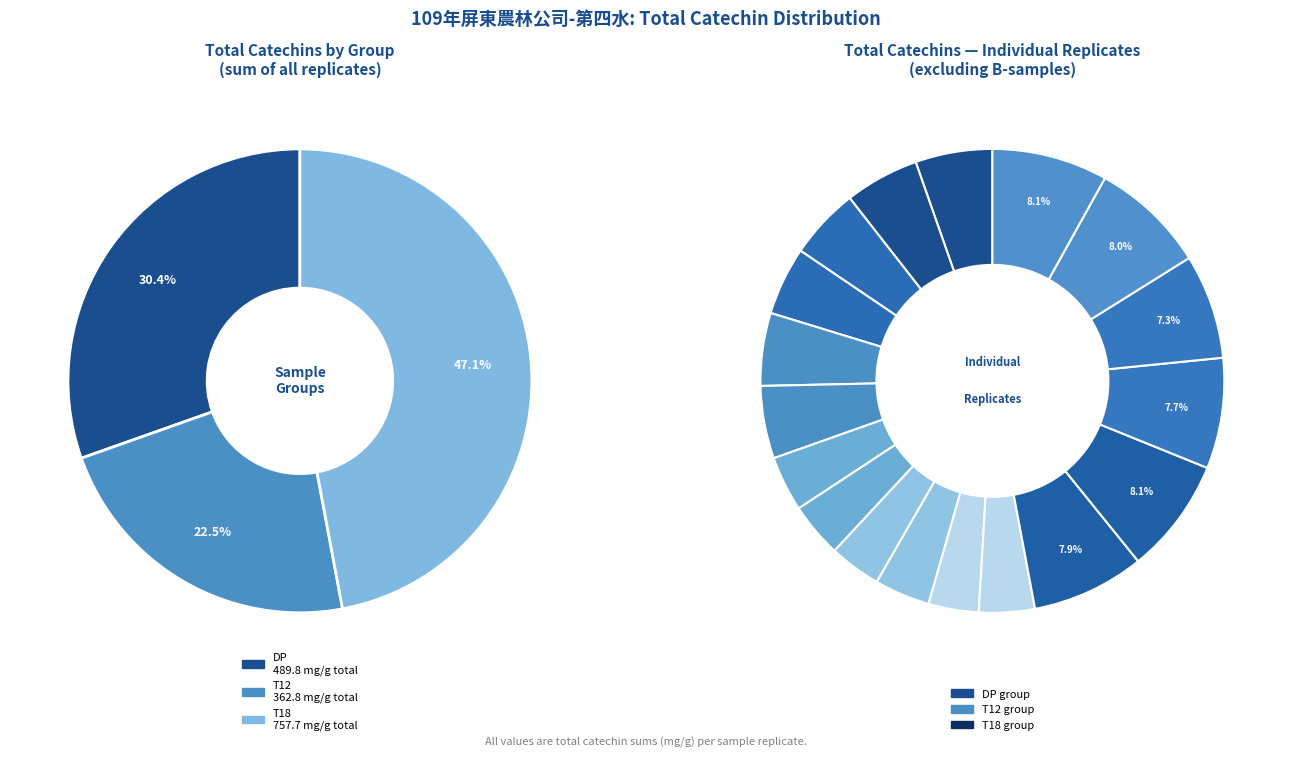

What percentage is the DP-1-1 slice, to the nearest percent?

5%